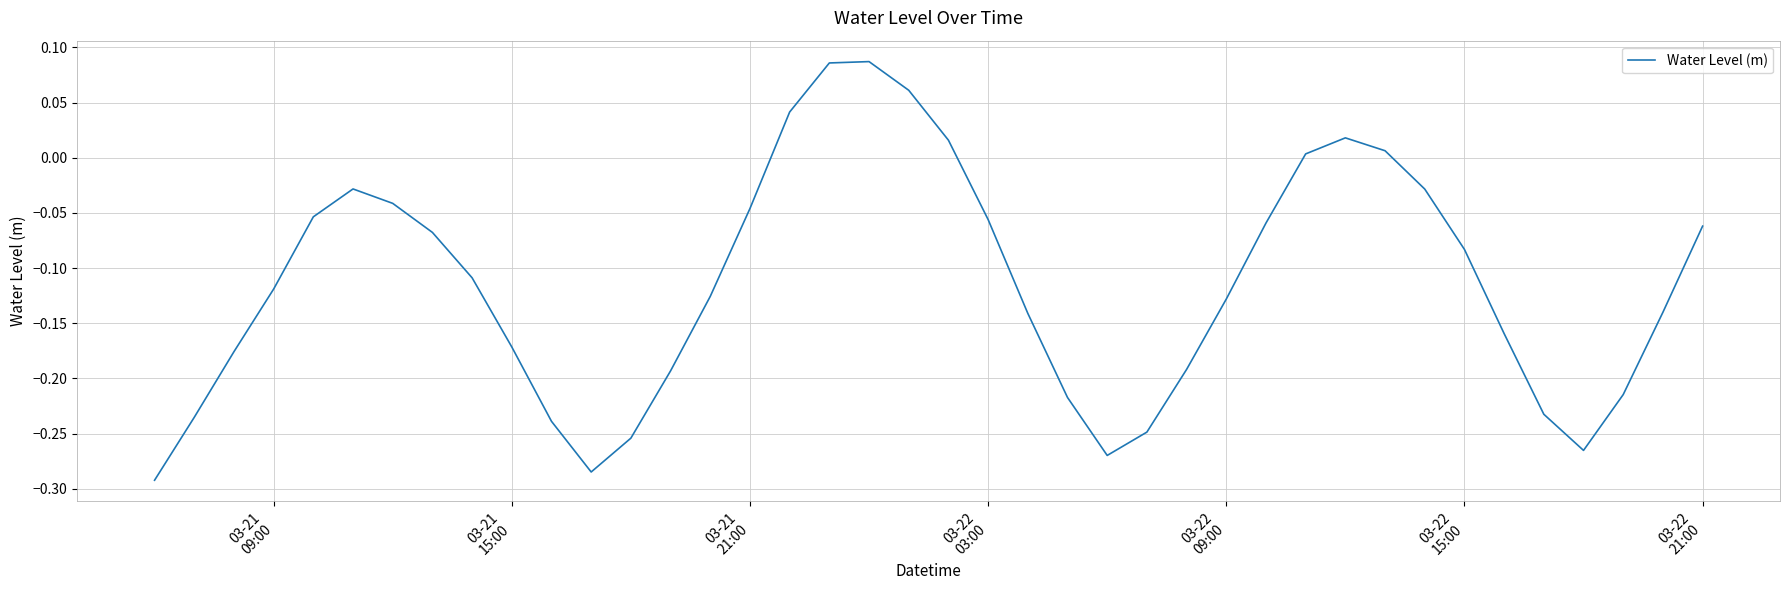

How many interior local peaks (higher than both neighbors) does the data have?

3